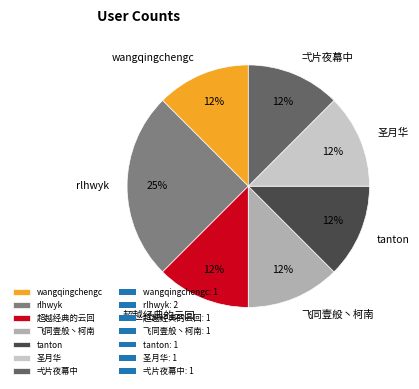

The tanton slice represents 3% of the pie. True or false?

False